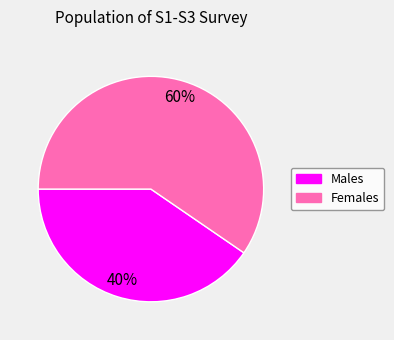

Count the number of slices in the pie.

2